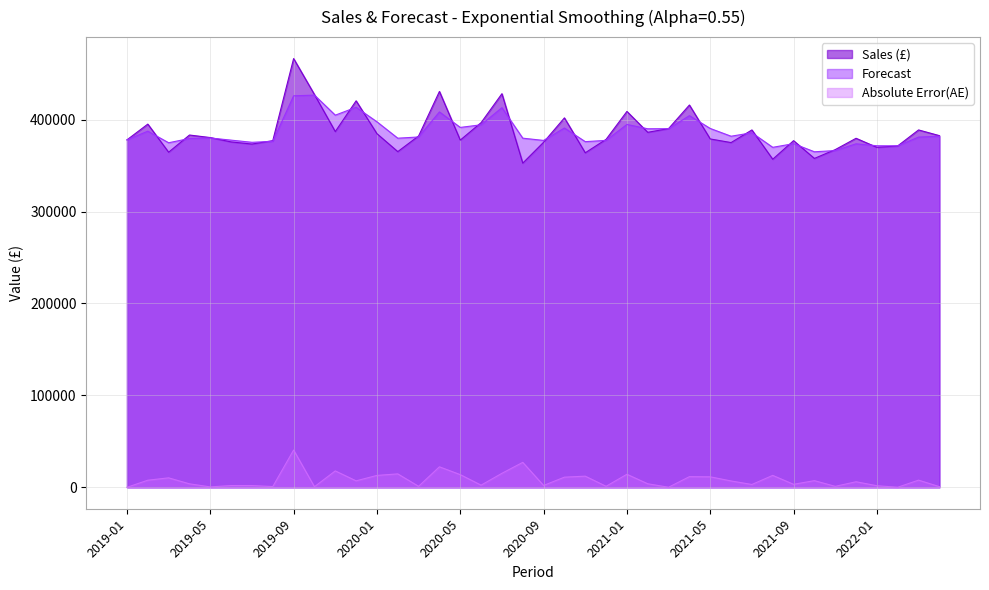

What position from the right is 2019-08?

33